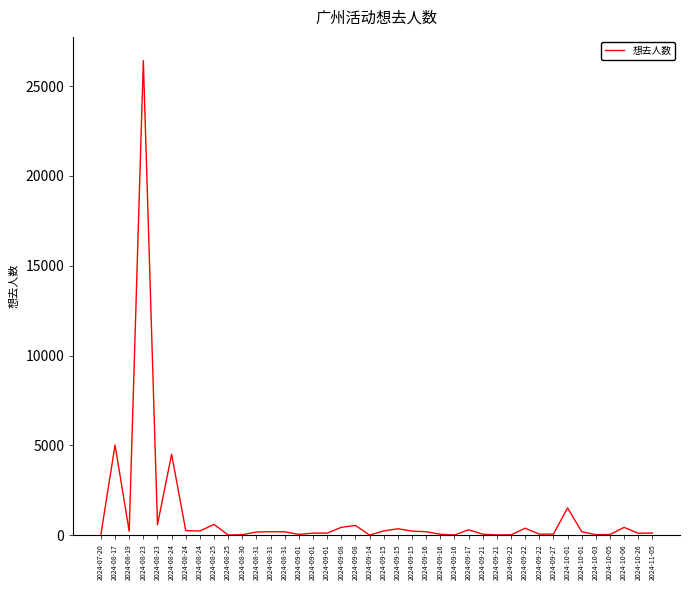

How many lines are shown in the chart?

1